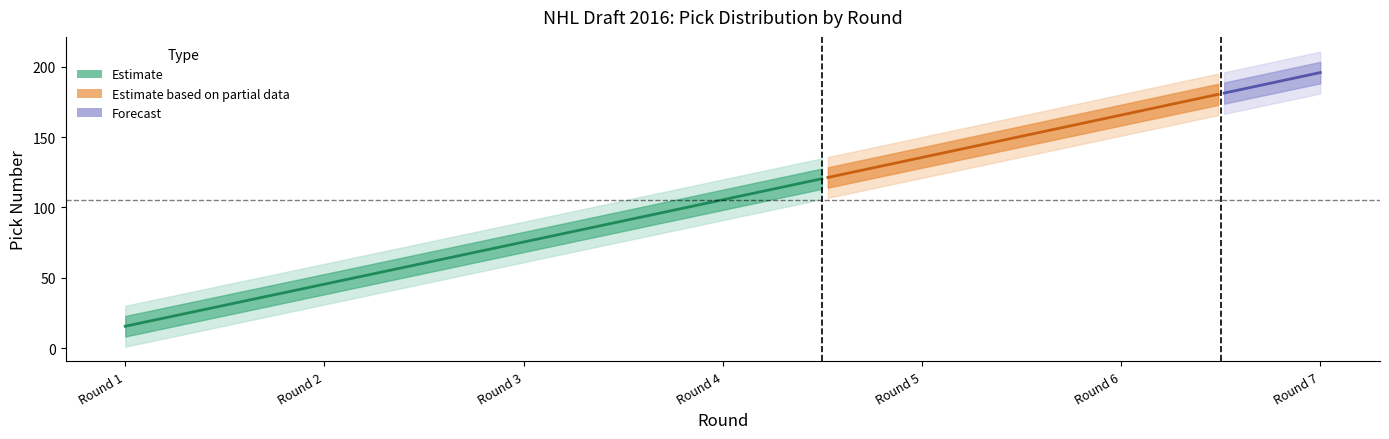

Count the min_pick values in the range 31 to 151.

5